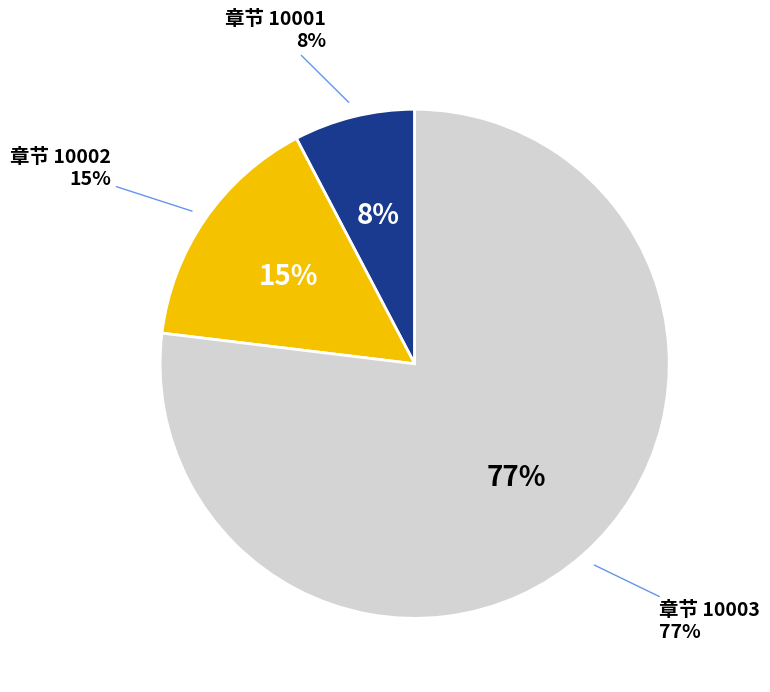

Is it true that 10002 is 3% of the pie?

False